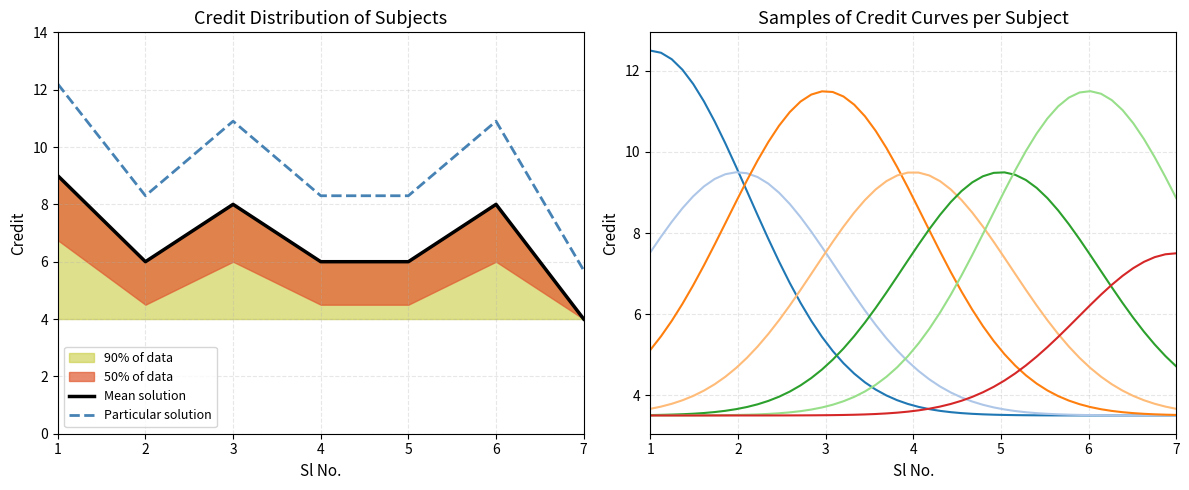

Is it true that the value at 7 is 1?

False